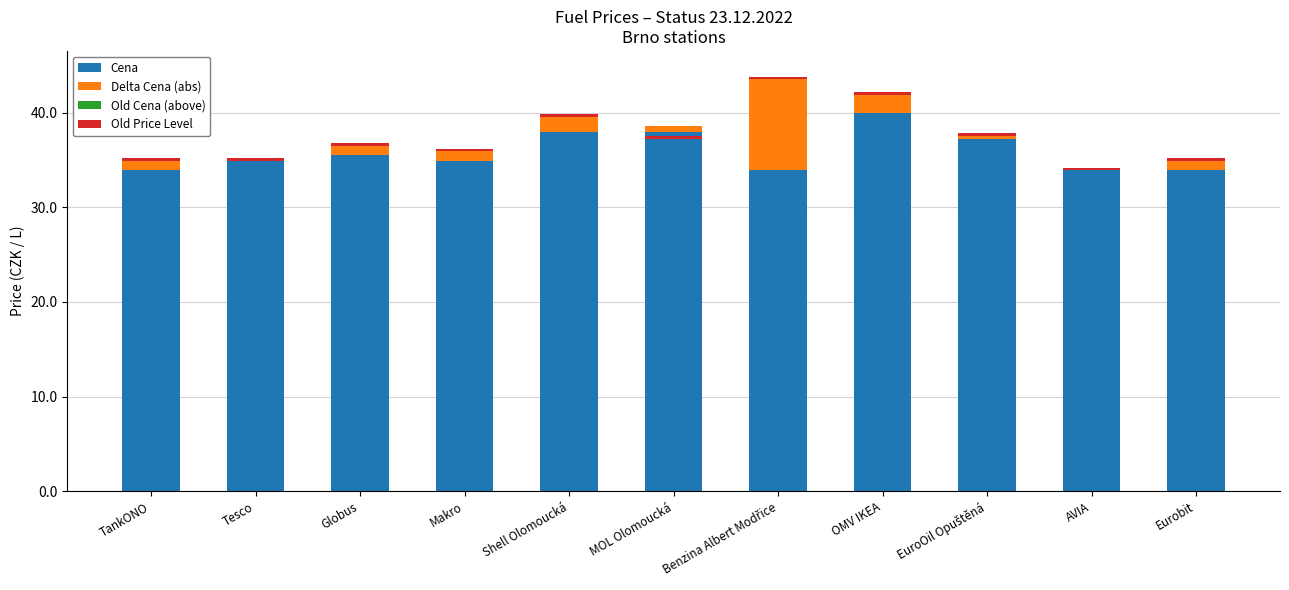

What is the approximate value of Delta Cena (abs) at Benzina Albert Modřice?

9.6